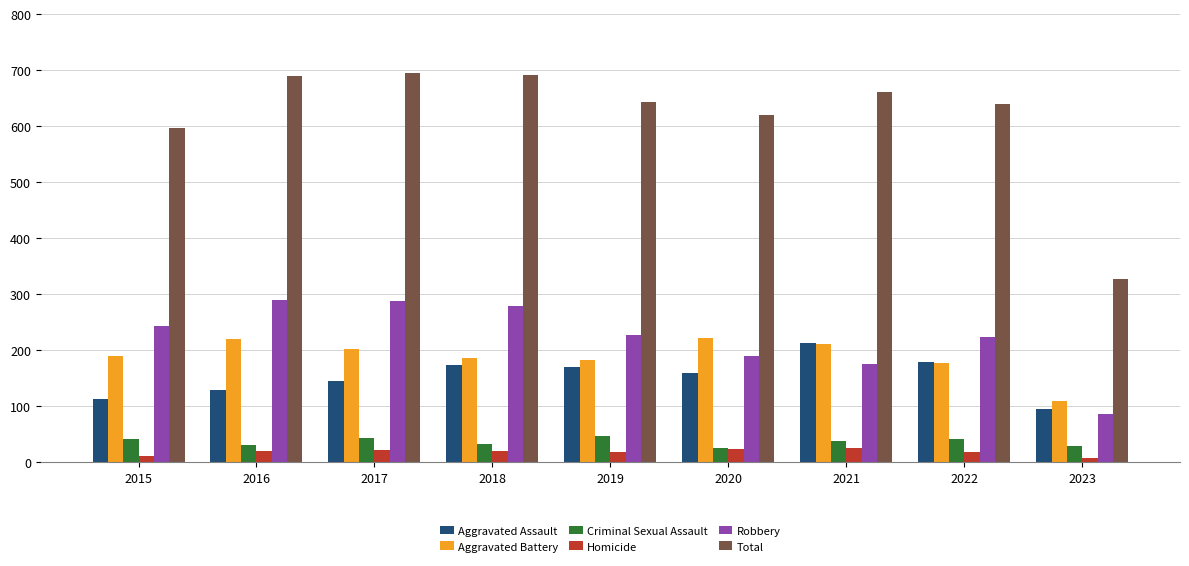

Which series has the widest spread of values?

Total